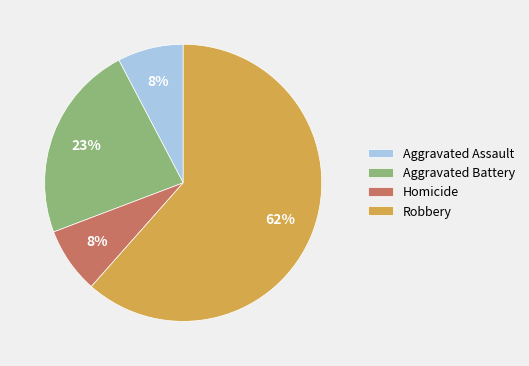

Is it true that Robbery is 62% of the pie?

True